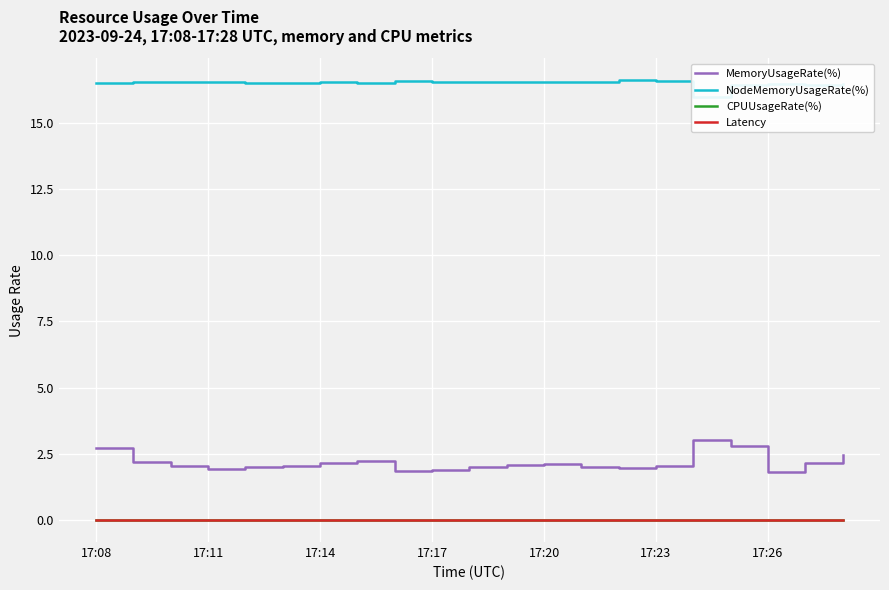

At how many categories does at least one series exceed 2?

21